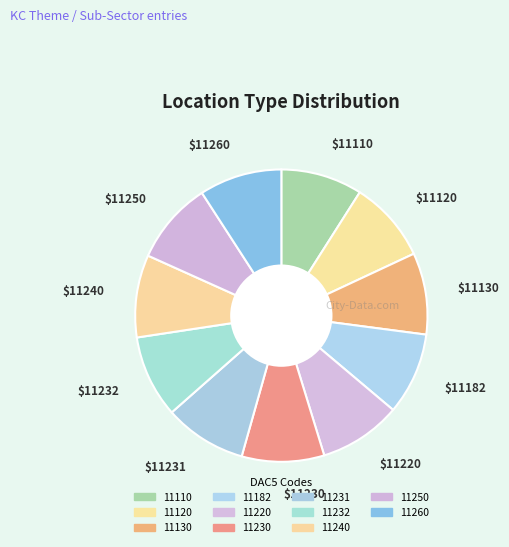

What is the total percentage of 11232 and 11130?

18.2%